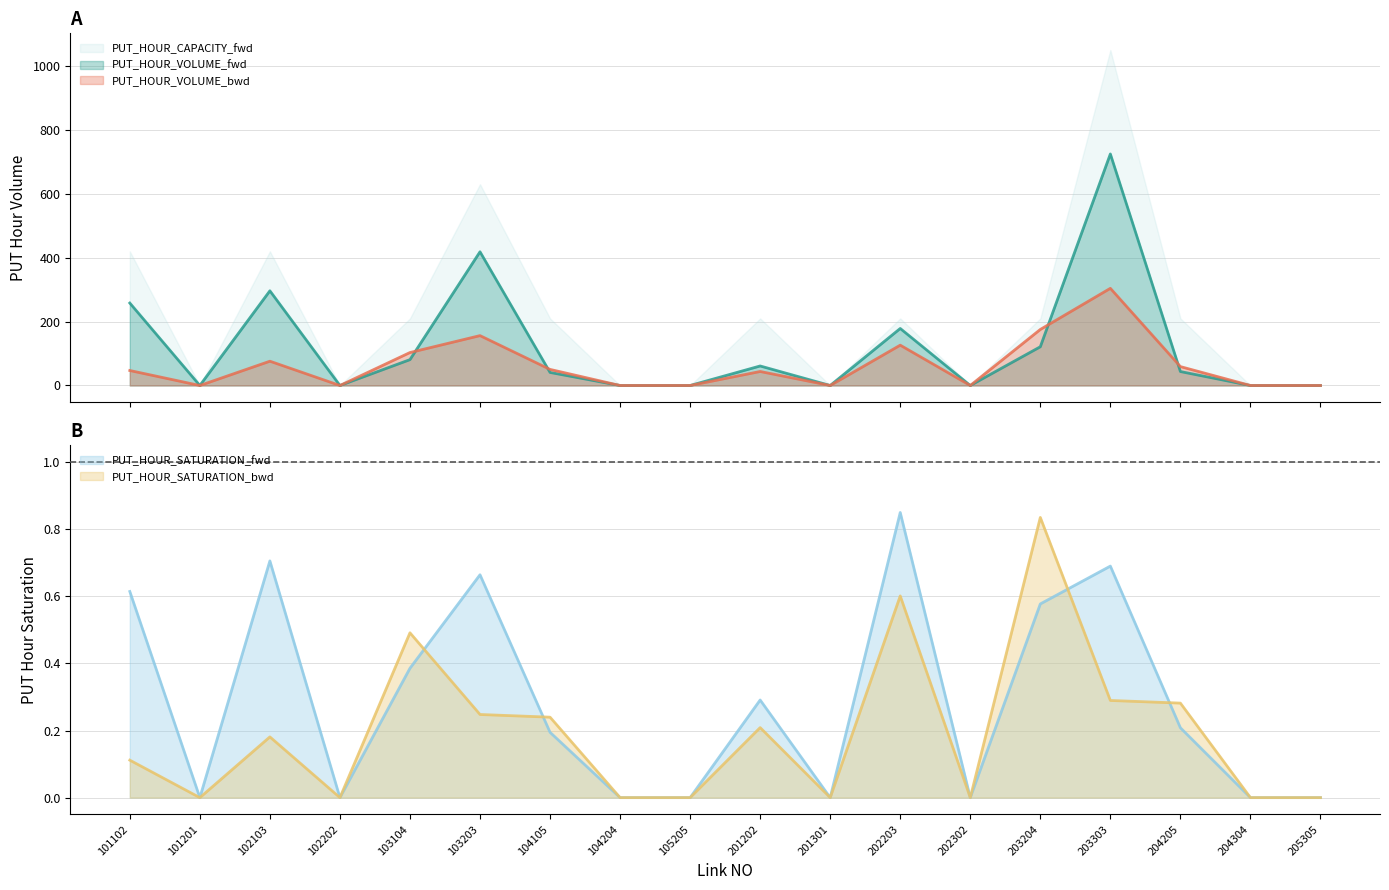

What is the sum of the PUT_HOUR_VOLUME_fwd values at 101102 and 102202?

258.1